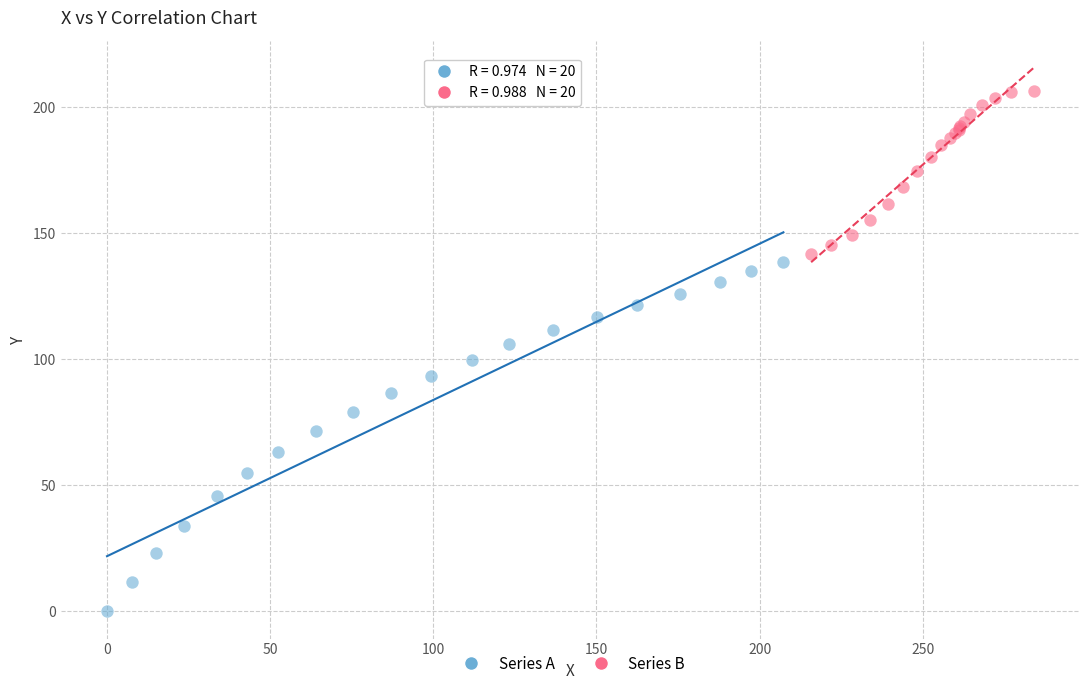

Which series reaches the minimum Y coordinate?

Series A